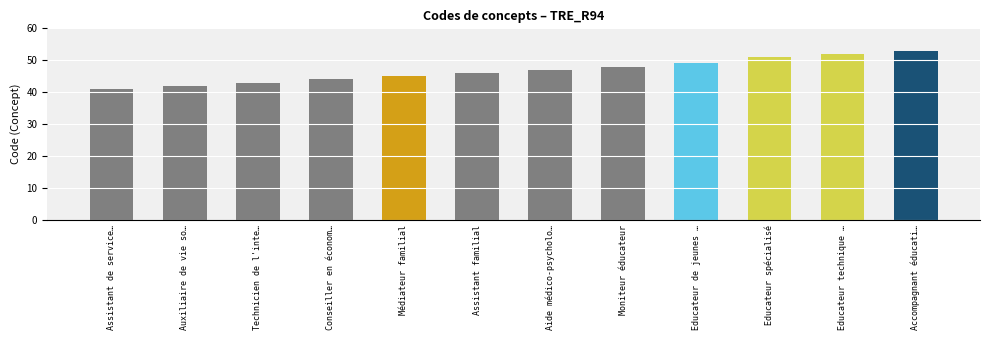

Between Aide médico-psychologique and Assistant de service social, which is larger?

Aide médico-psychologique